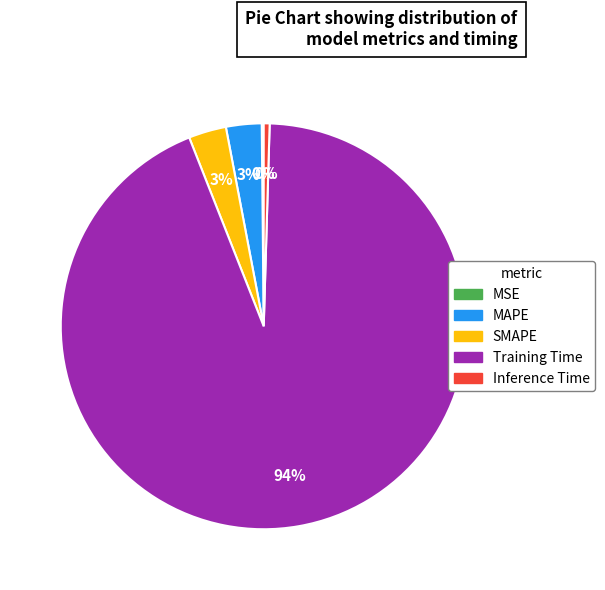

To the nearest percent, what portion does SMAPE represent?

3%